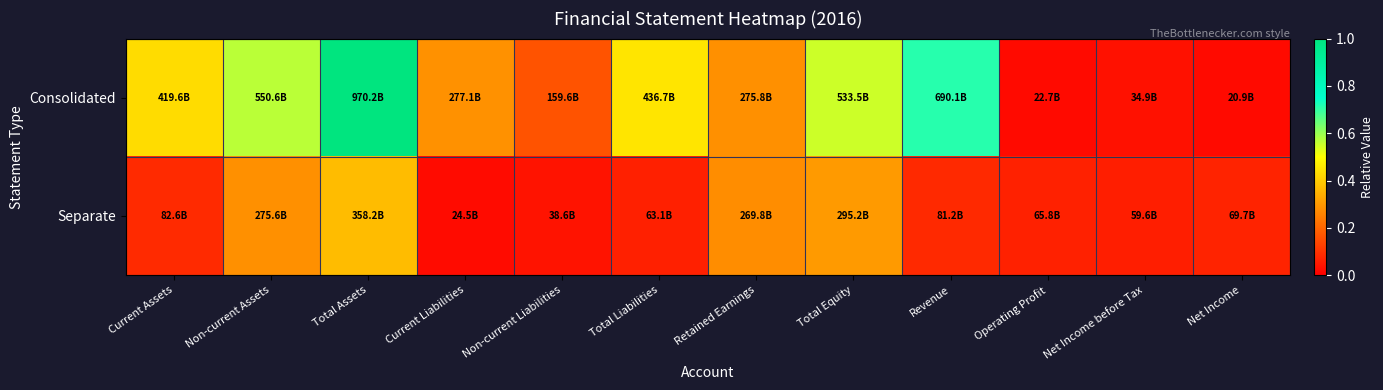

Reading left to right, extract all data points from this chart.

Consolidated: Current Assets=0.4	Non-current Assets=0.6	Total Assets=1.0	Current Liabilities=0.3	Non-current Liabilities=0.2	Total Liabilities=0.5	Retained Earnings=0.3	Total Equity=0.5	Revenue=0.7	Operating Profit=0.0	Net Income before Tax=0.0	Net Income=0.0
Separate: Current Assets=0.1	Non-current Assets=0.3	Total Assets=0.4	Current Liabilities=0.0	Non-current Liabilities=0.0	Total Liabilities=0.1	Retained Earnings=0.3	Total Equity=0.3	Revenue=0.1	Operating Profit=0.1	Net Income before Tax=0.1	Net Income=0.1